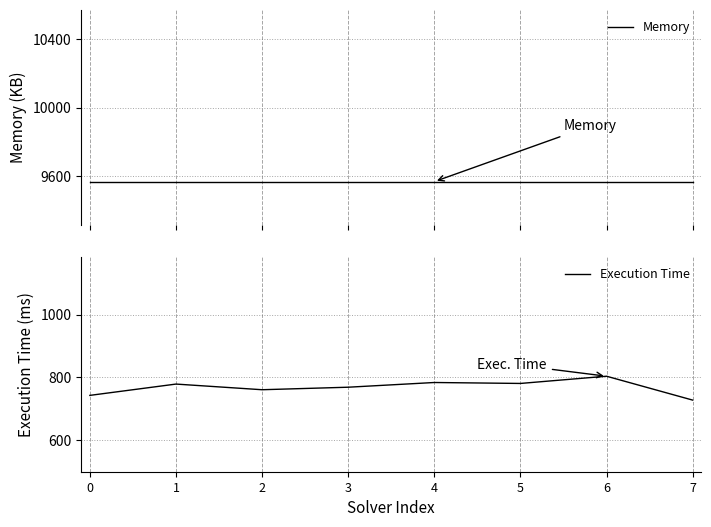

Rank the series by their average value, from lowest to highest.

Execution Time, Memory